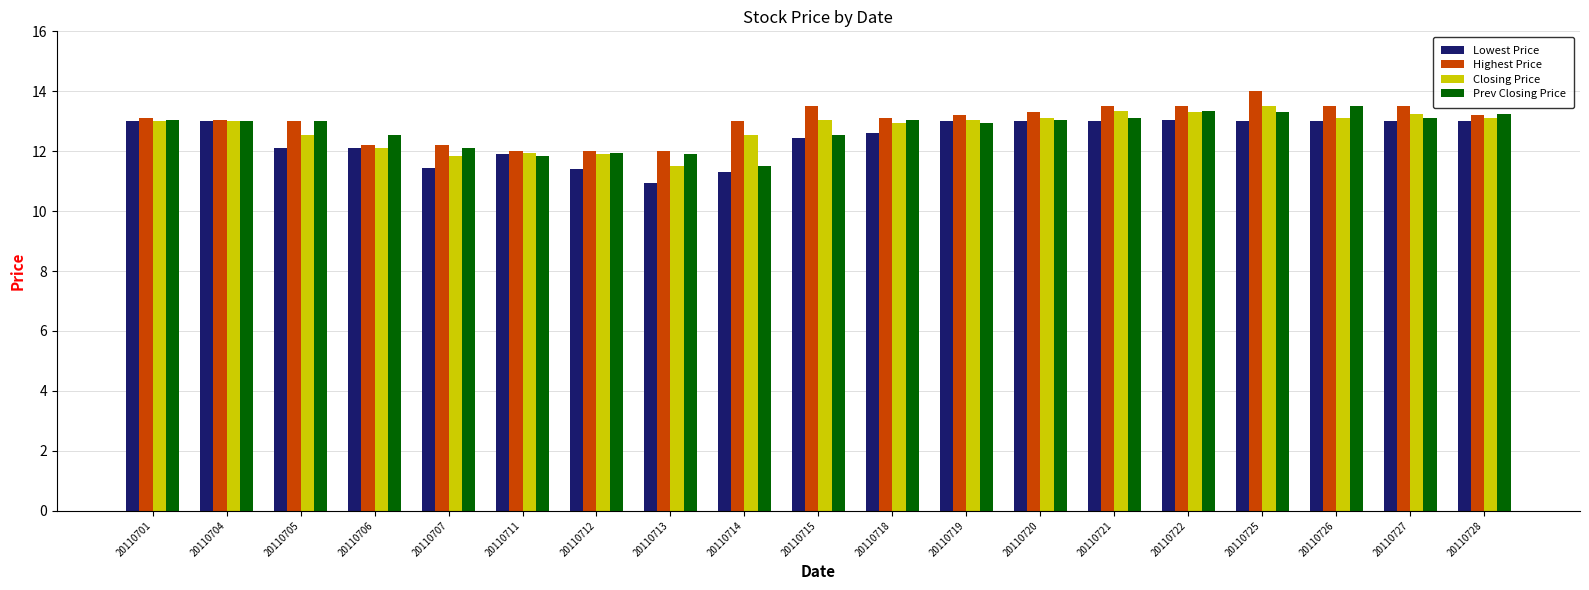

What is the minimum value for Highest Price?

12.0